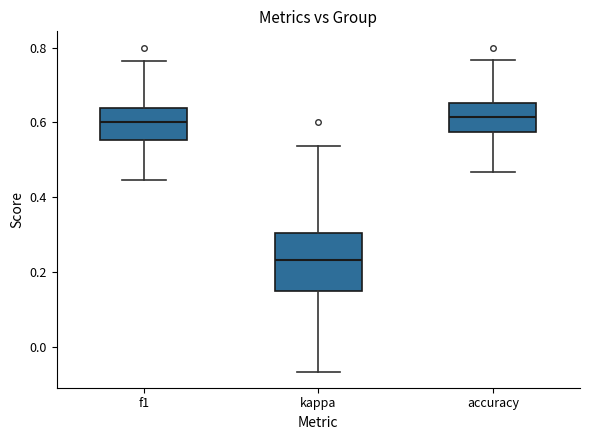

Reading left to right, transcribe this box plot: for each box, give where its median line is, the range the box spans, and where its two whiskers end, as read against the y-axis. The values are not printed on the chart, so give them approximately, as read against the axis.

f1: median 0.60, box 0.56 to 0.64, whiskers 0.44 to 0.76
kappa: median 0.24, box 0.16 to 0.30, whiskers -0.06 to 0.54
accuracy: median 0.62, box 0.58 to 0.66, whiskers 0.46 to 0.76